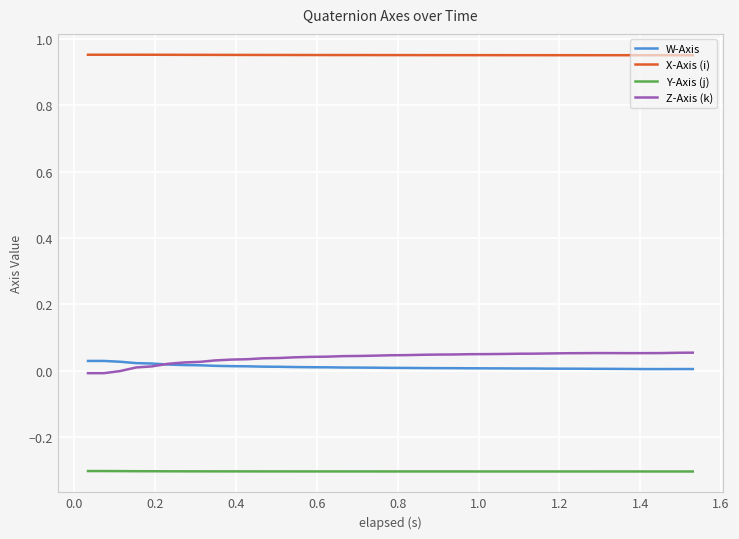

Which series has the largest total across all categories?

X-Axis (i)